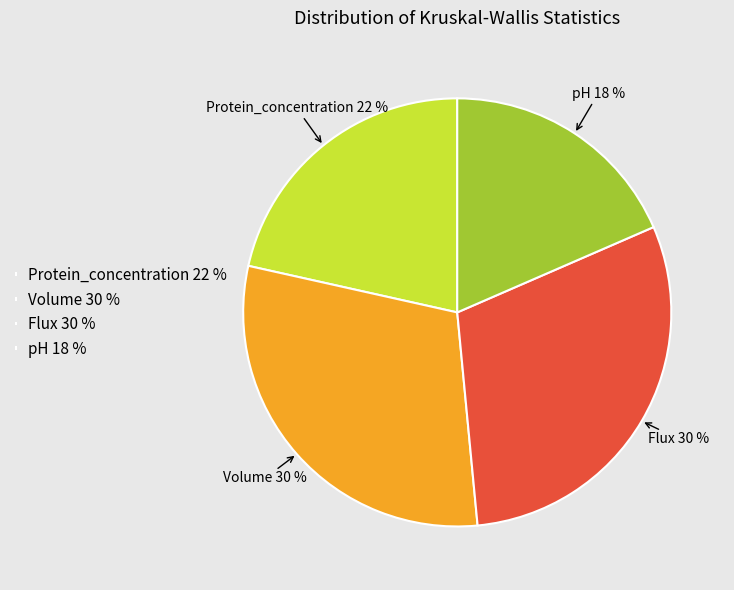

Does pH represent more than half of the total?

No